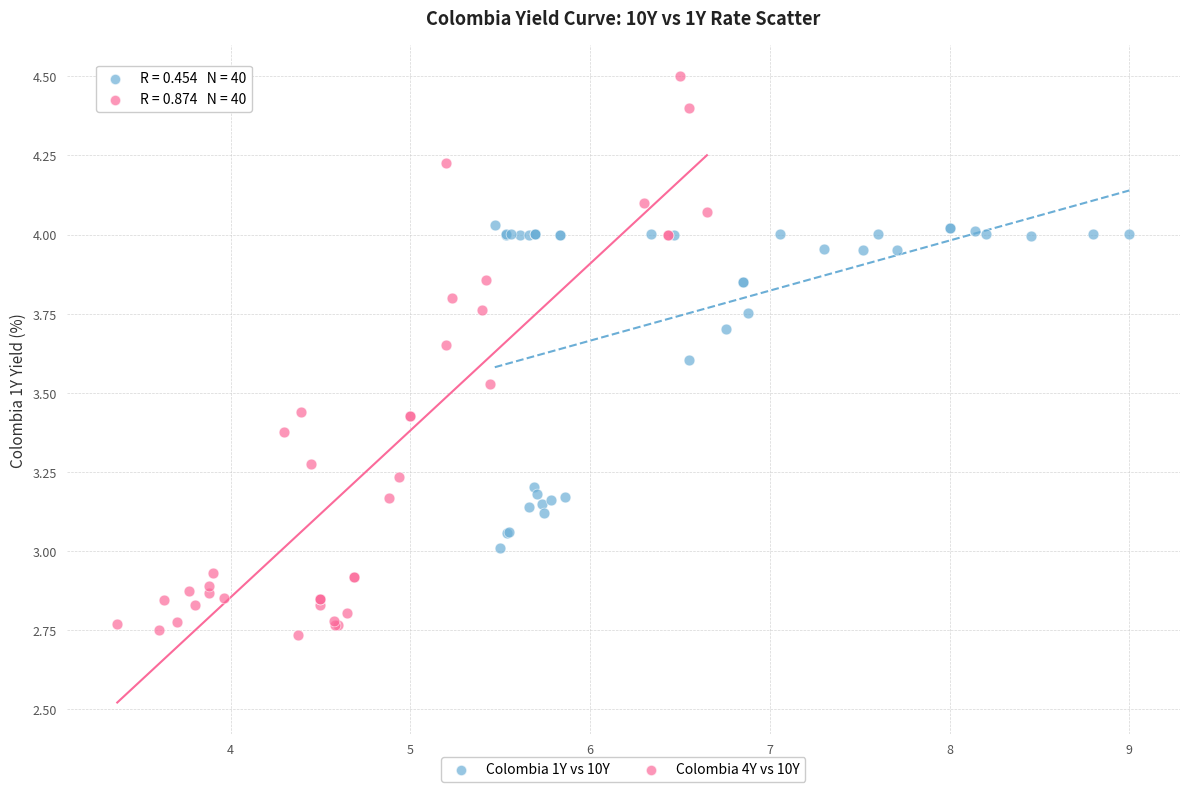

Which series has the widest spread of Y values?

Colombia 4Y vs 10Y